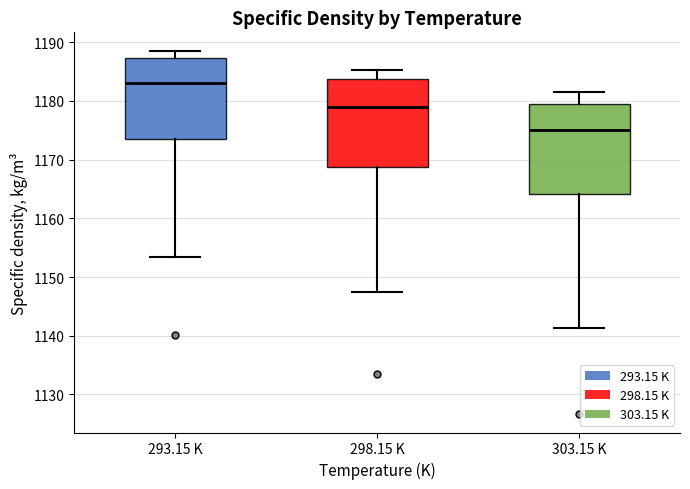

Which box has the highest median line?

293.15 K